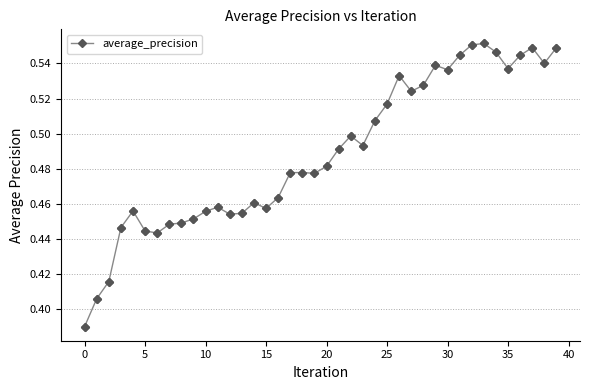

How many values are between 0 and 1?

40